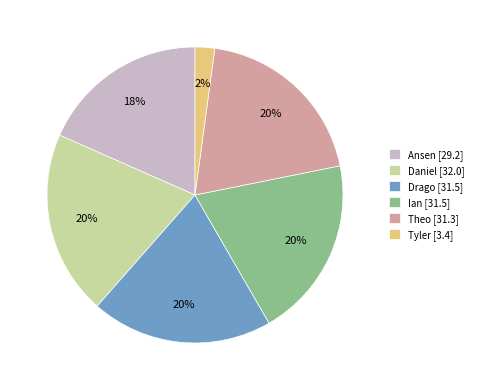

Does Tyler represent more than half of the total?

No